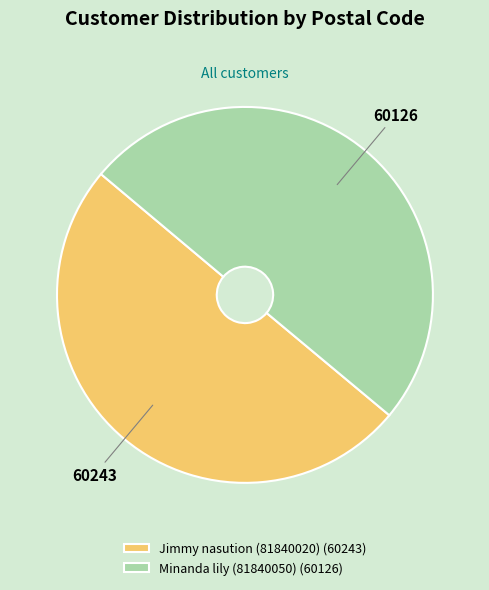

Approximately how many times larger is the value at Minanda lily (81840050) (60126) compared to Jimmy nasution (81840020) (60243)?

1.0